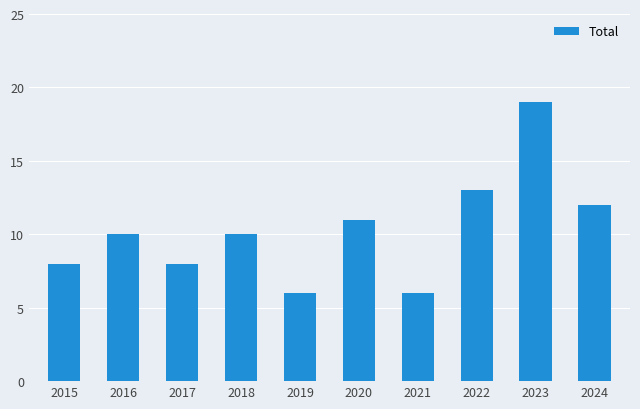

What is the ratio of the value at 2020 to the value at 2023?

0.6